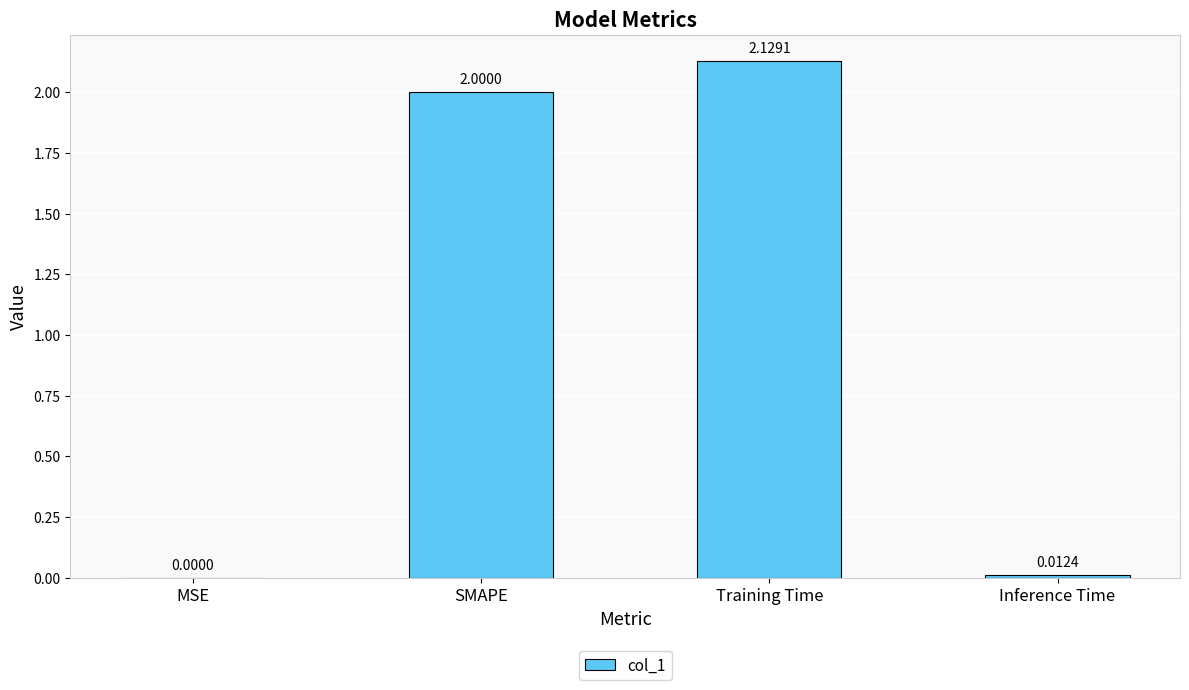

At which label is the value closest to 1?

Inference Time